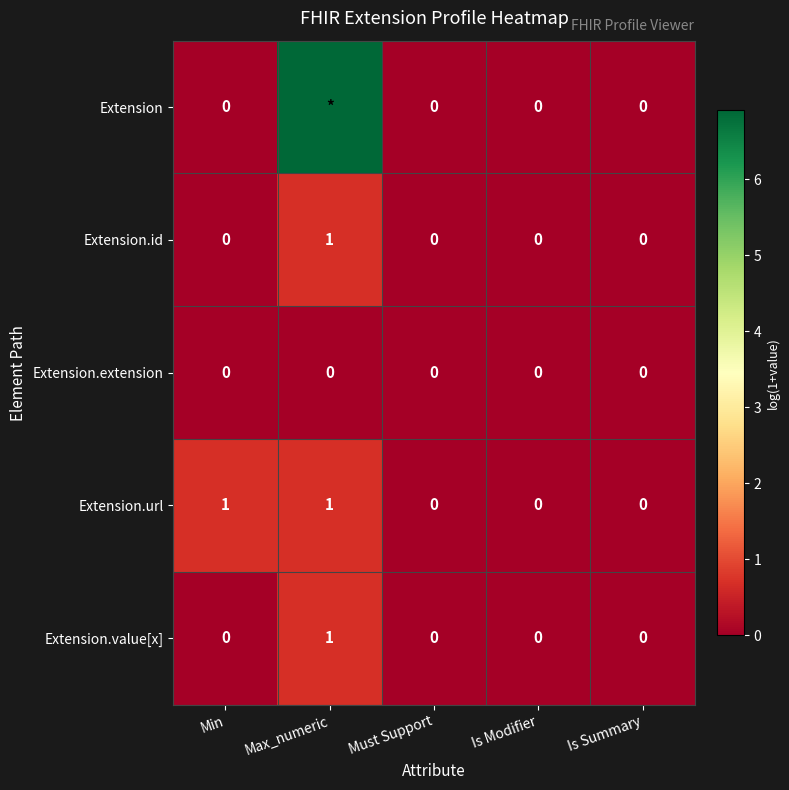

Is the value of Extension.value[x] at Max_numeric greater than the value of Extension.url at Is Summary?

Yes